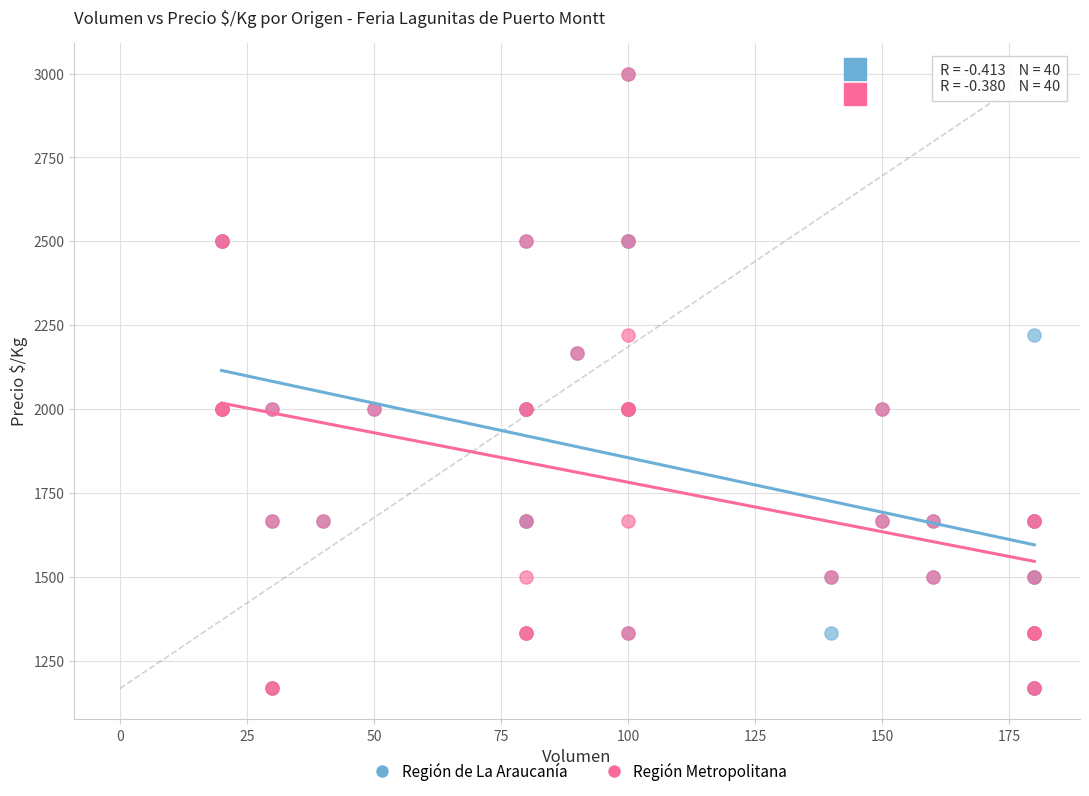

What are all the series names shown in the legend?

Región de La Araucanía, Región Metropolitana